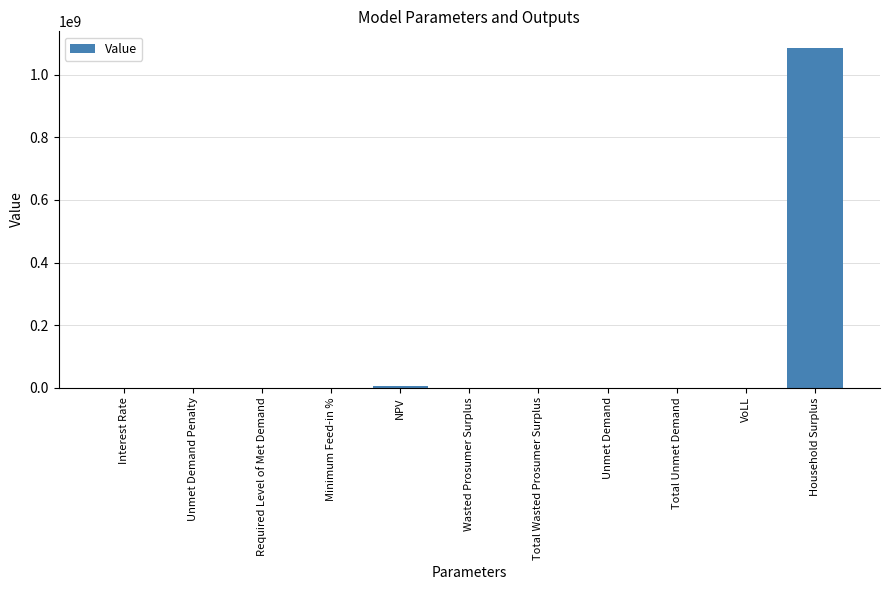

Which has a higher value, Unmet Demand or Household Surplus?

Household Surplus